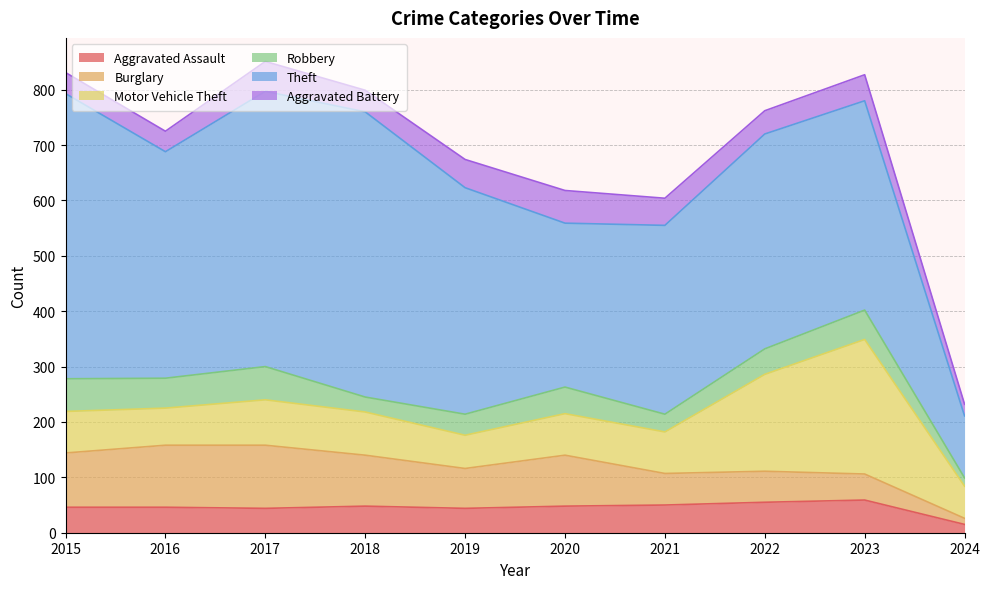

Which series has the largest total across all categories?

Theft